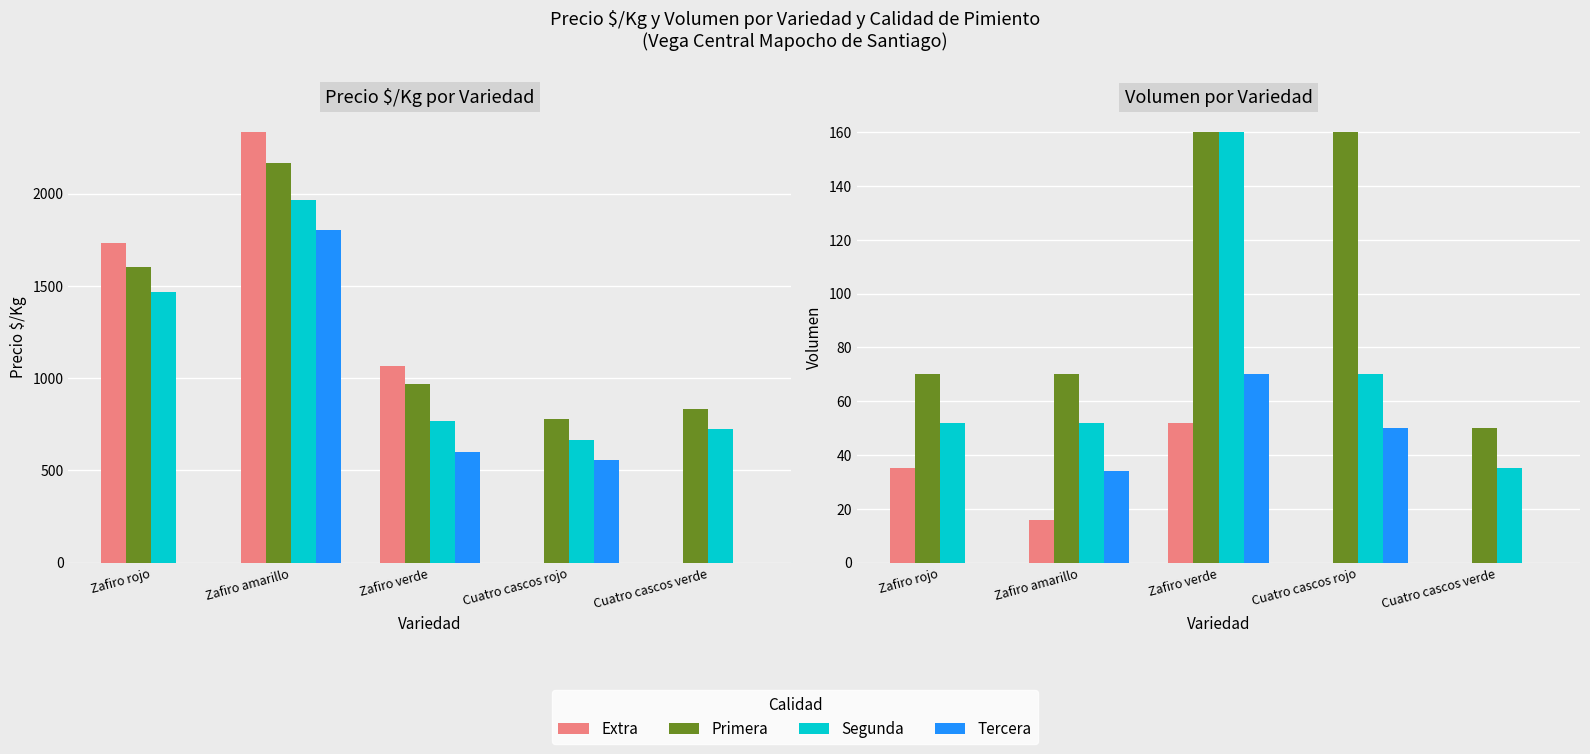

Count the Primera values in the range 70 to 160.

4